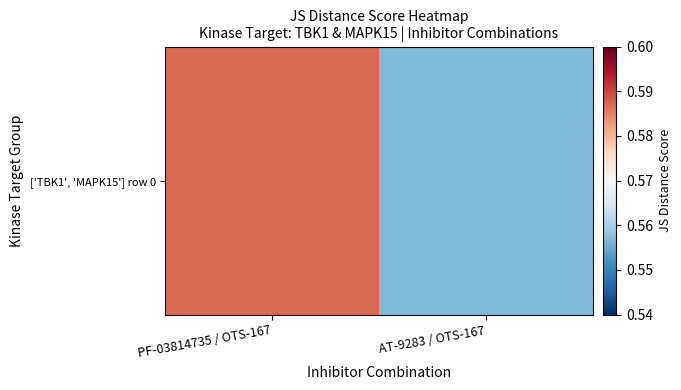

The chart shows a value of 0.2 at AT-9283 / OTS-167. True or false?

False